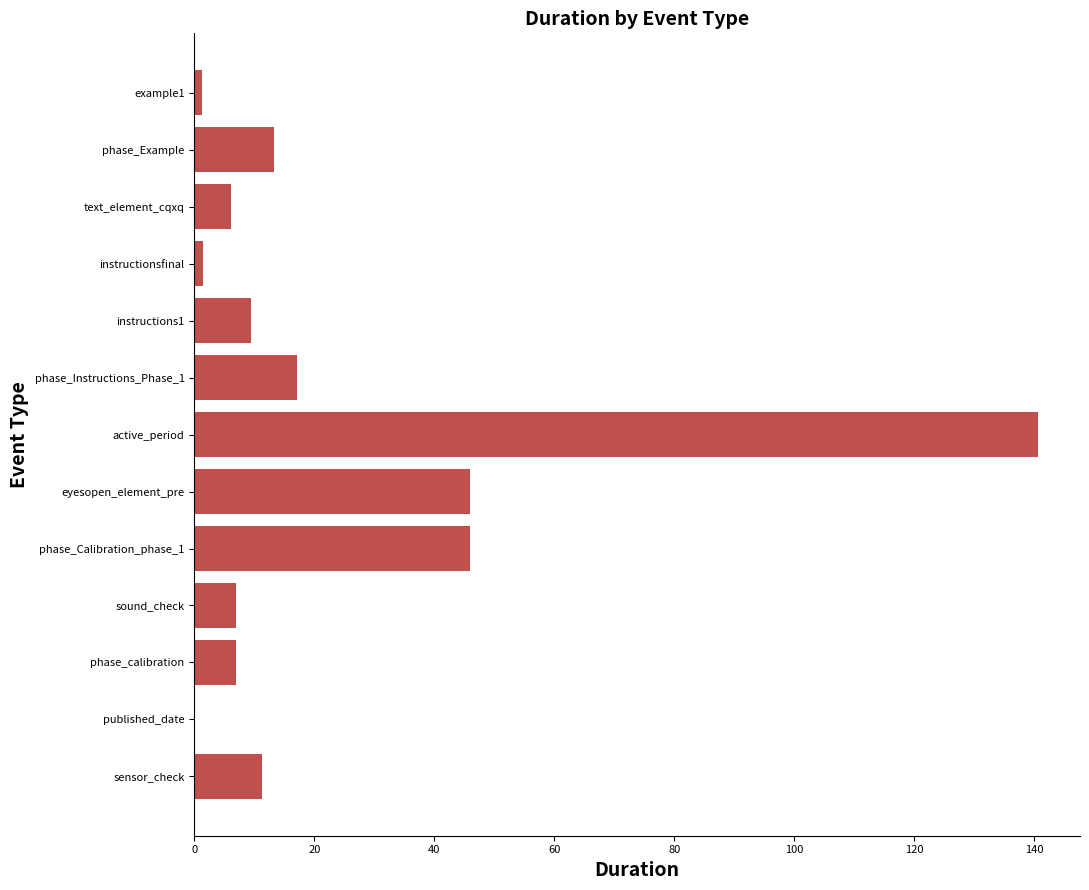

What value does the data have at phase_calibration?

7.0